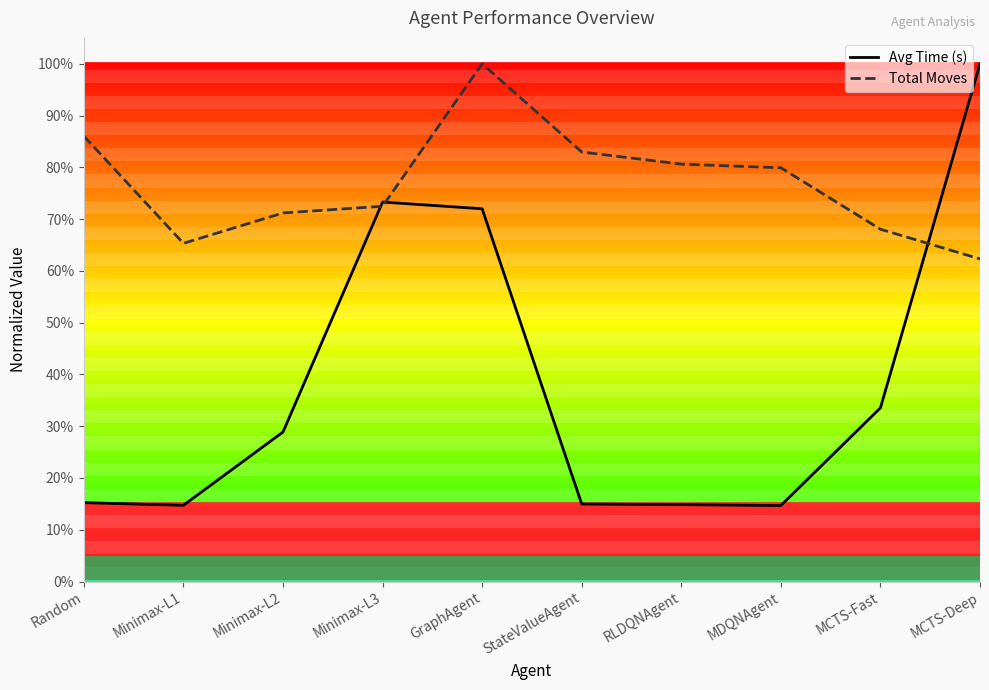

Which series has the largest total across all categories?

Total Moves